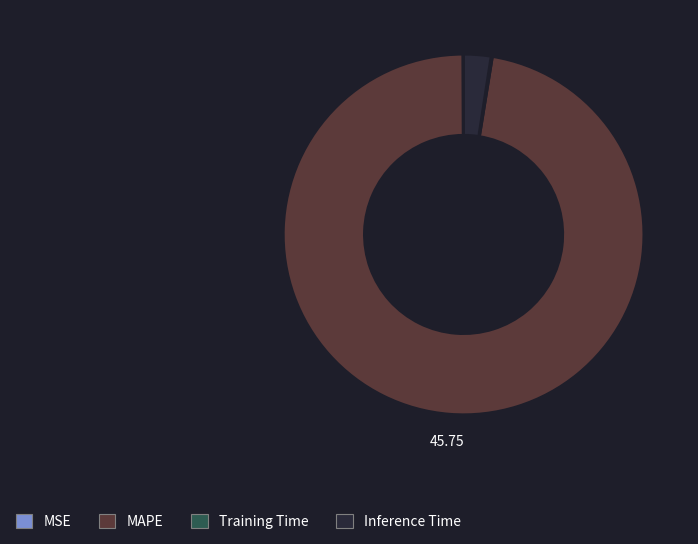

Does MAPE account for over 50% of the chart?

Yes